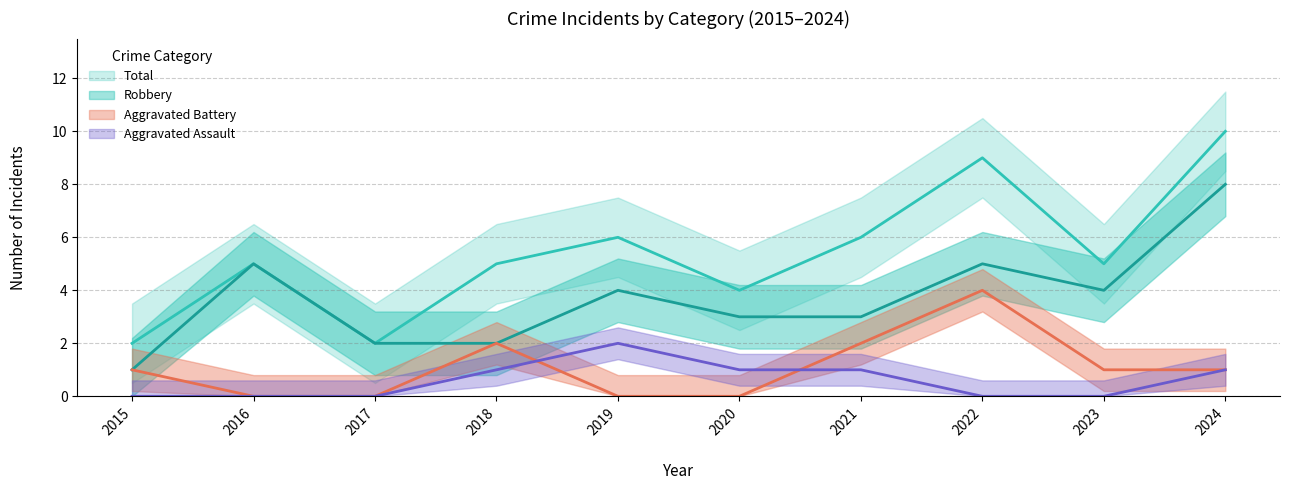

At how many categories does at least one series exceed 5?

4